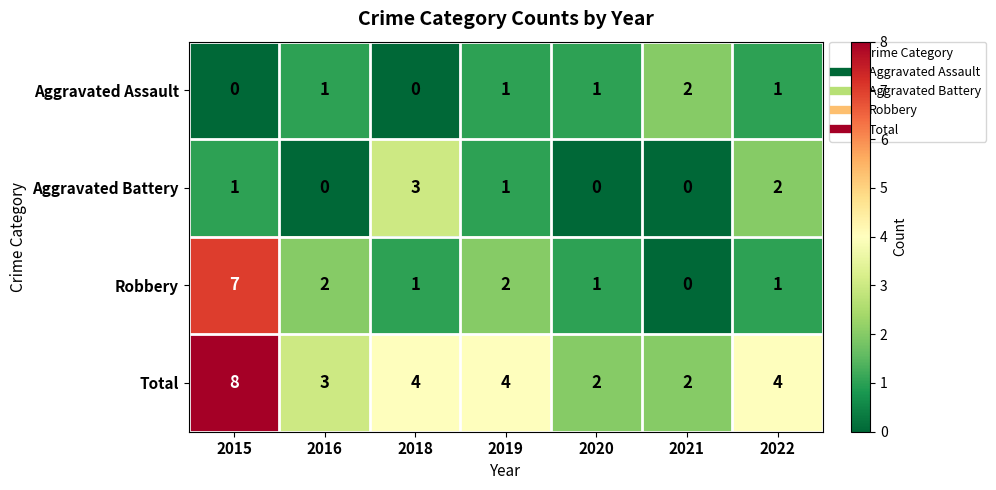

At which label does Total first exceed 4?

2015